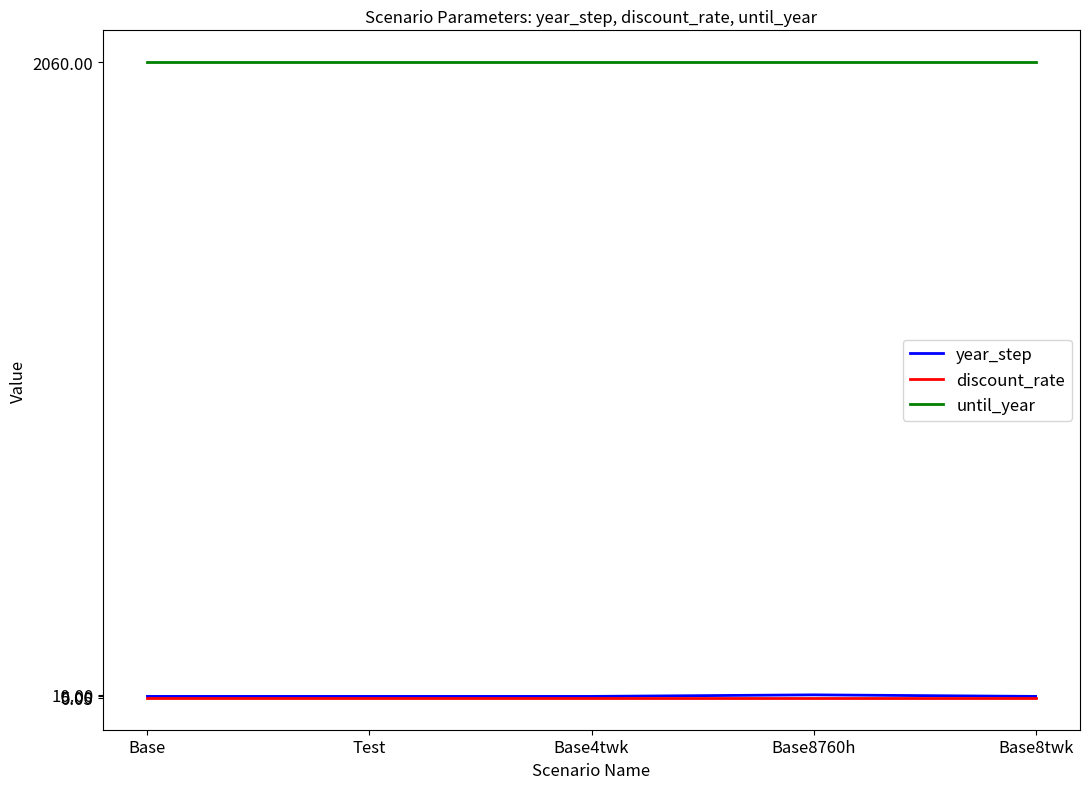

True or false: discount_rate and until_year cross at least once.

False